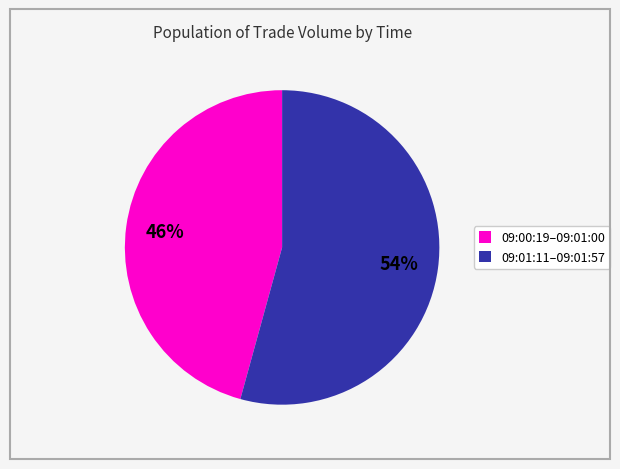

How many segments does this pie chart have?

2